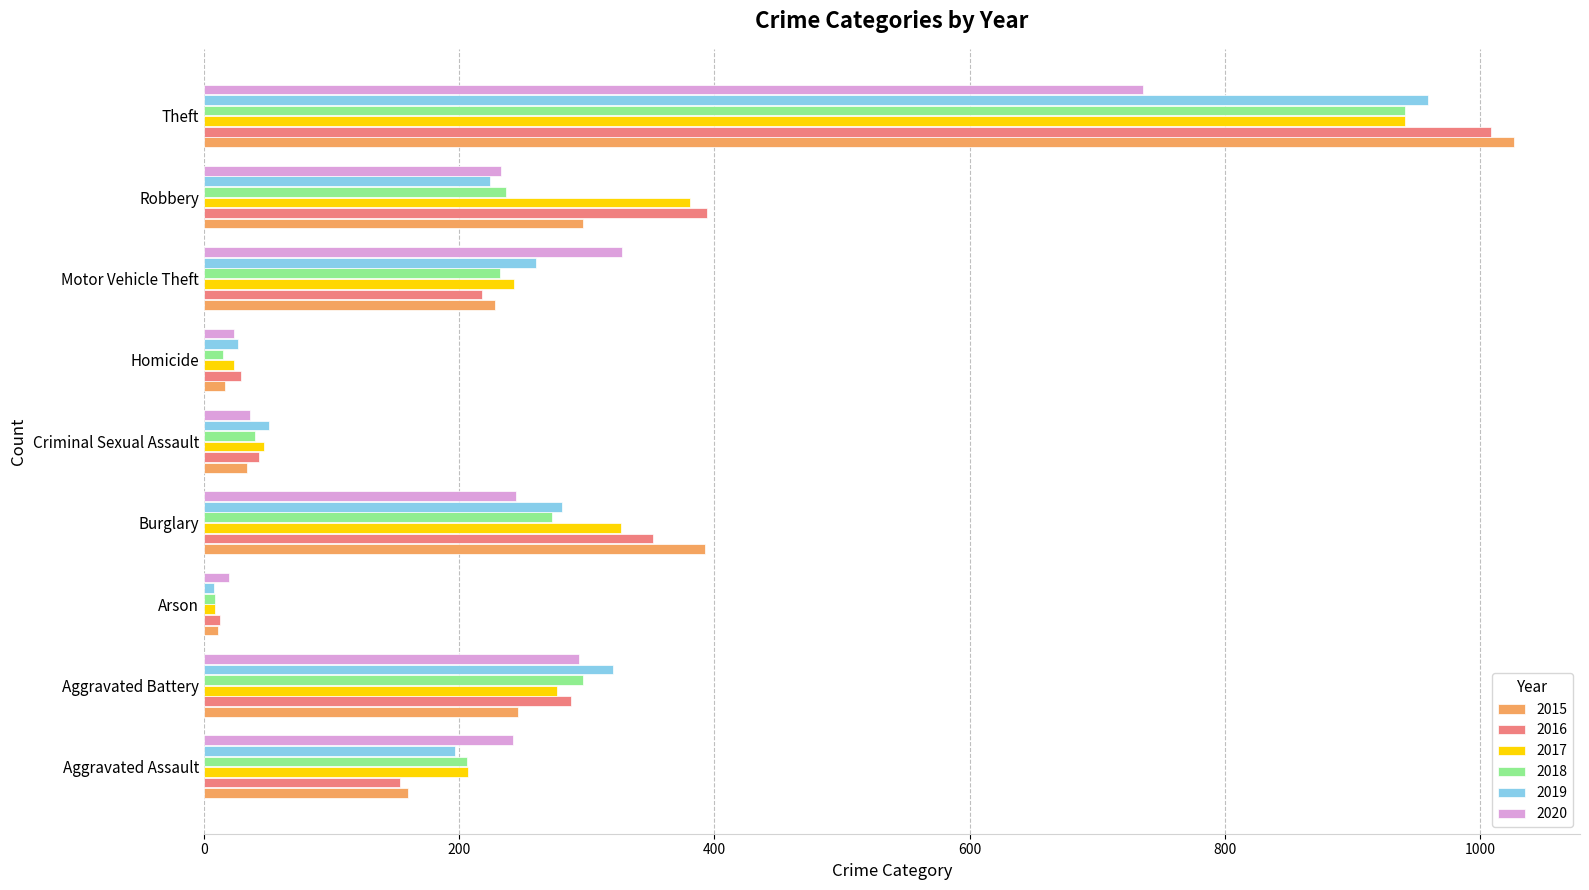

What is the sum of all 2018 values?

2250